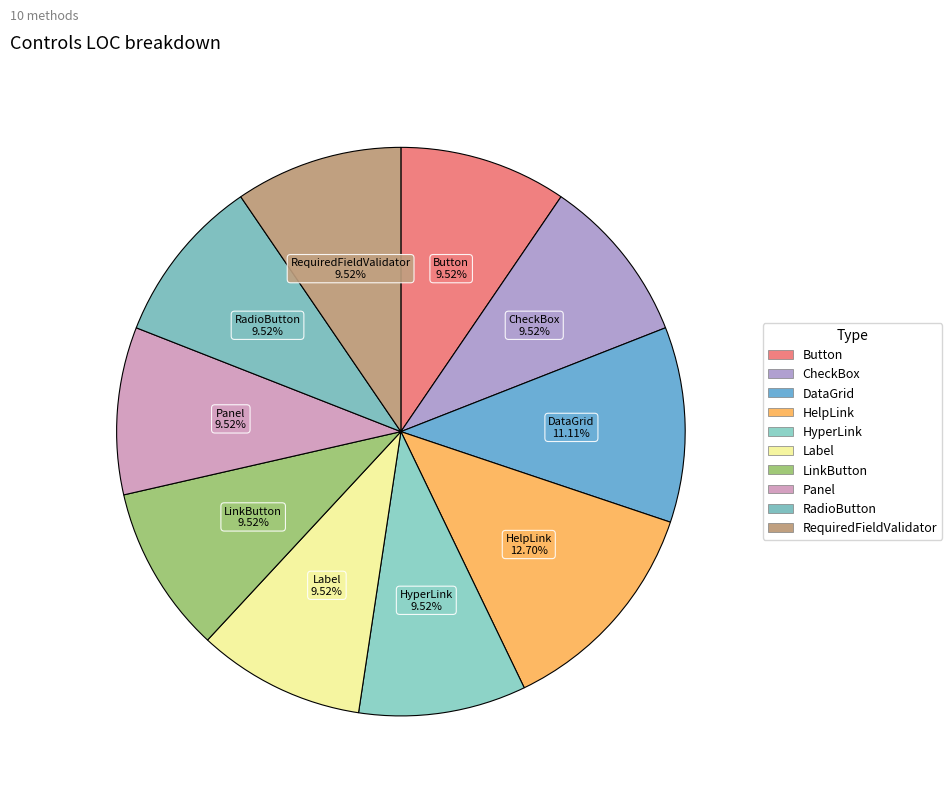

To the nearest percent, what is the difference between the largest and smallest slice percentages?

3%